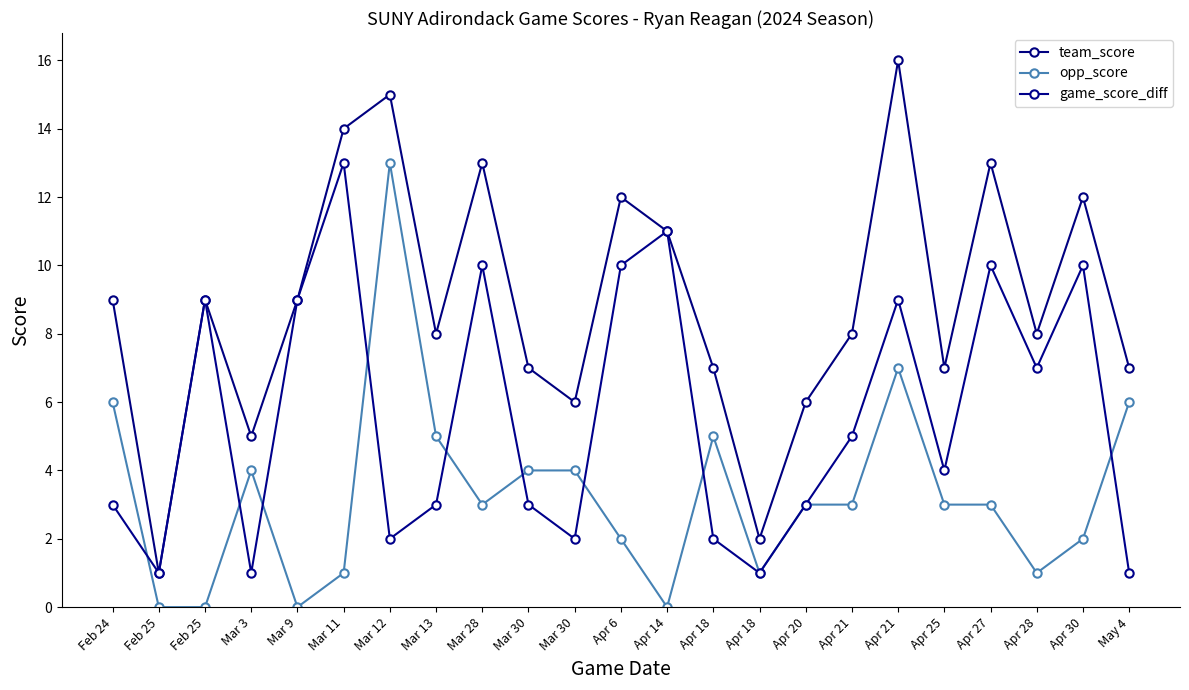

How many series are shown in this chart?

3